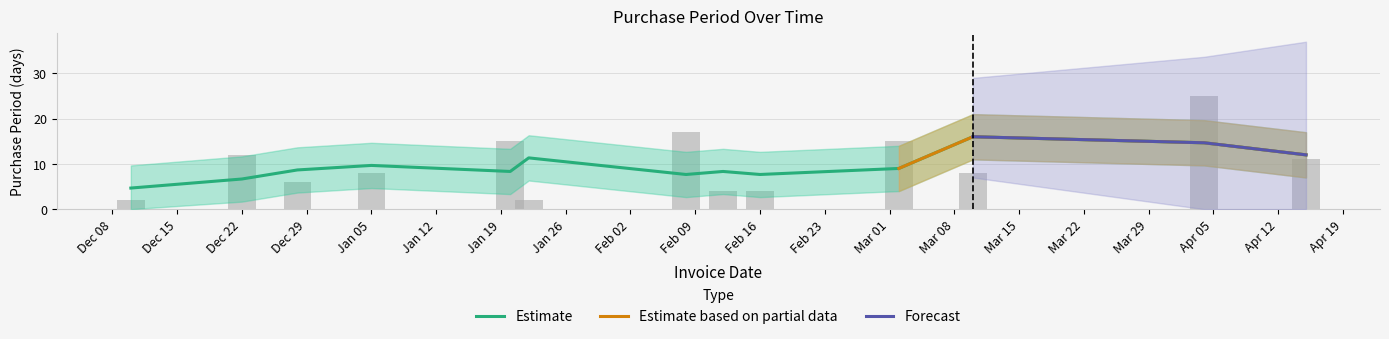

What position from the right is 2016-01-22?

8